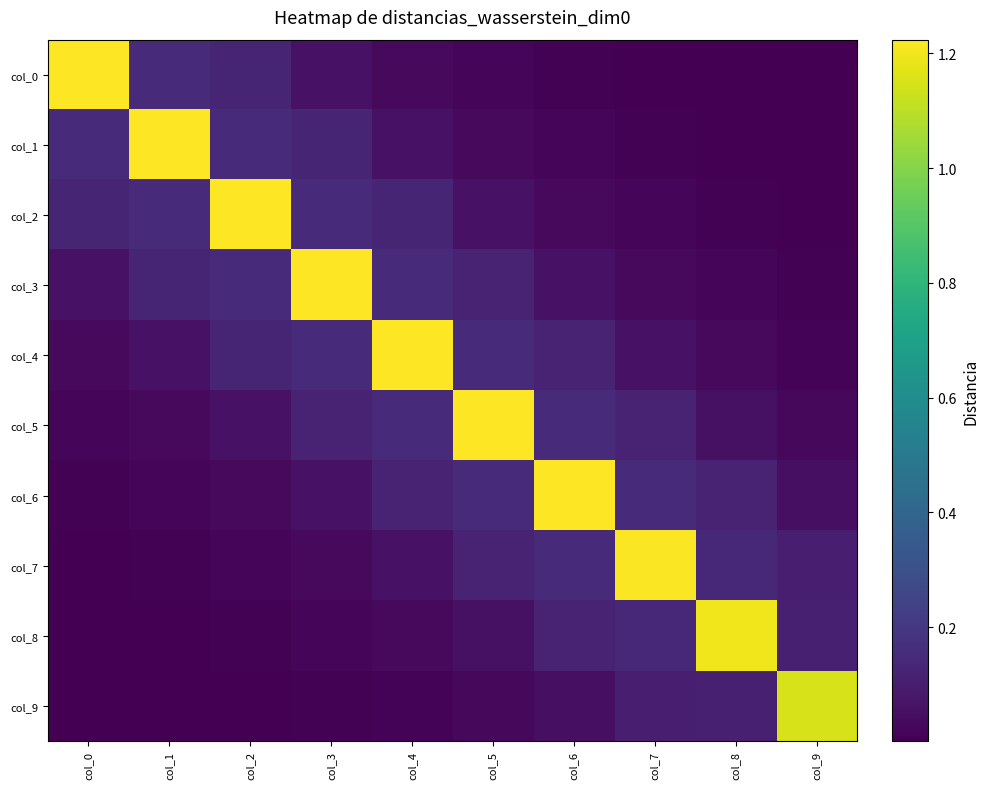

Reading right to left, extract all data points from this chart.

col_0: col_9=0.0	col_8=0.0	col_7=0.0	col_6=0.0	col_5=0.0	col_4=0.0	col_3=0.1	col_2=0.1	col_1=0.2	col_0=1.2
col_1: col_9=0.0	col_8=0.0	col_7=0.0	col_6=0.0	col_5=0.0	col_4=0.1	col_3=0.1	col_2=0.2	col_1=1.2	col_0=0.2
col_2: col_9=0.0	col_8=0.0	col_7=0.0	col_6=0.0	col_5=0.1	col_4=0.1	col_3=0.2	col_2=1.2	col_1=0.2	col_0=0.1
col_3: col_9=0.0	col_8=0.0	col_7=0.0	col_6=0.1	col_5=0.1	col_4=0.2	col_3=1.2	col_2=0.2	col_1=0.1	col_0=0.1
col_4: col_9=0.0	col_8=0.0	col_7=0.1	col_6=0.1	col_5=0.2	col_4=1.2	col_3=0.2	col_2=0.1	col_1=0.1	col_0=0.0
col_5: col_9=0.0	col_8=0.1	col_7=0.1	col_6=0.2	col_5=1.2	col_4=0.2	col_3=0.1	col_2=0.1	col_1=0.0	col_0=0.0
col_6: col_9=0.0	col_8=0.1	col_7=0.2	col_6=1.2	col_5=0.2	col_4=0.1	col_3=0.1	col_2=0.0	col_1=0.0	col_0=0.0
col_7: col_9=0.1	col_8=0.1	col_7=1.2	col_6=0.2	col_5=0.1	col_4=0.1	col_3=0.0	col_2=0.0	col_1=0.0	col_0=0.0
col_8: col_9=0.1	col_8=1.2	col_7=0.1	col_6=0.1	col_5=0.1	col_4=0.0	col_3=0.0	col_2=0.0	col_1=0.0	col_0=0.0
col_9: col_9=1.1	col_8=0.1	col_7=0.1	col_6=0.0	col_5=0.0	col_4=0.0	col_3=0.0	col_2=0.0	col_1=0.0	col_0=0.0